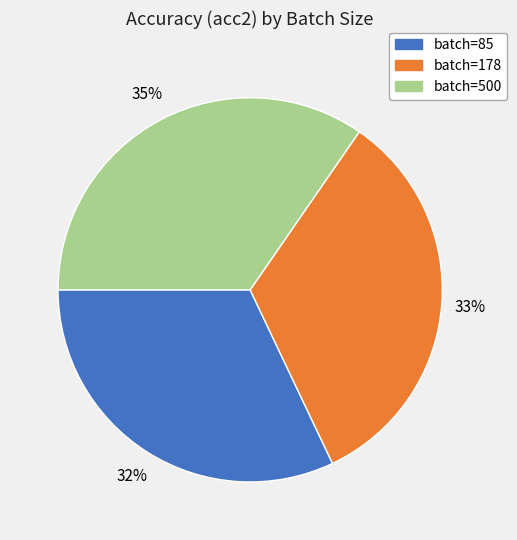

Which slice is the largest?

batch=500